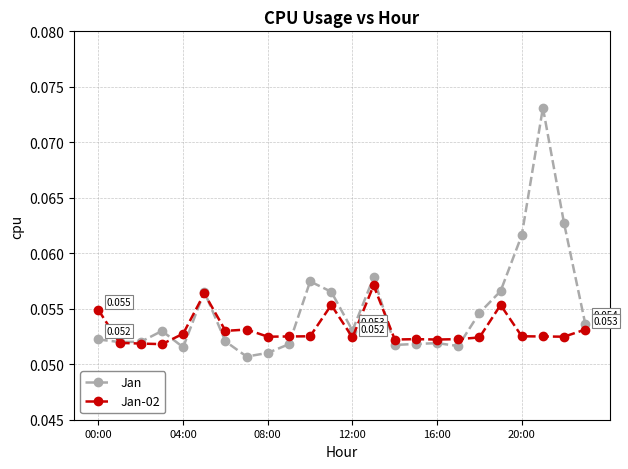

Which series has the largest total across all categories?

Jan